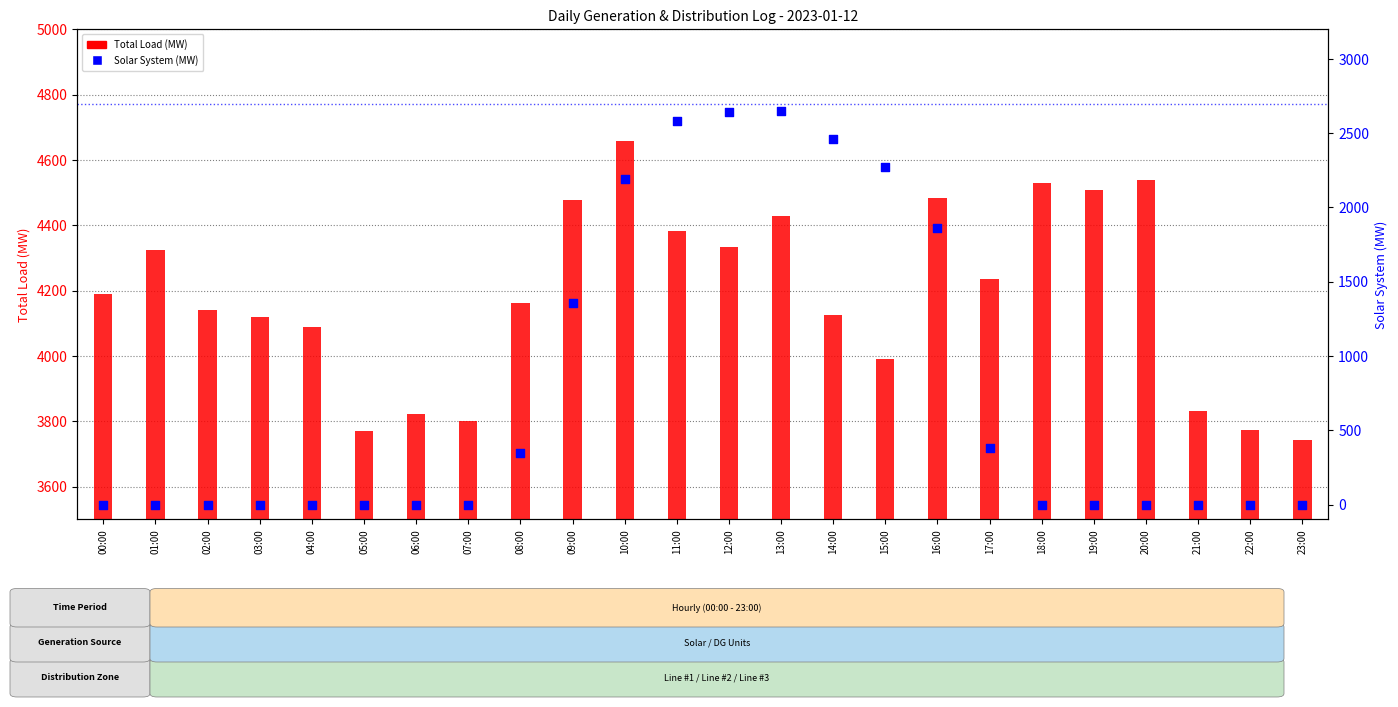

At which category is the sum across all series the highest?

13:00